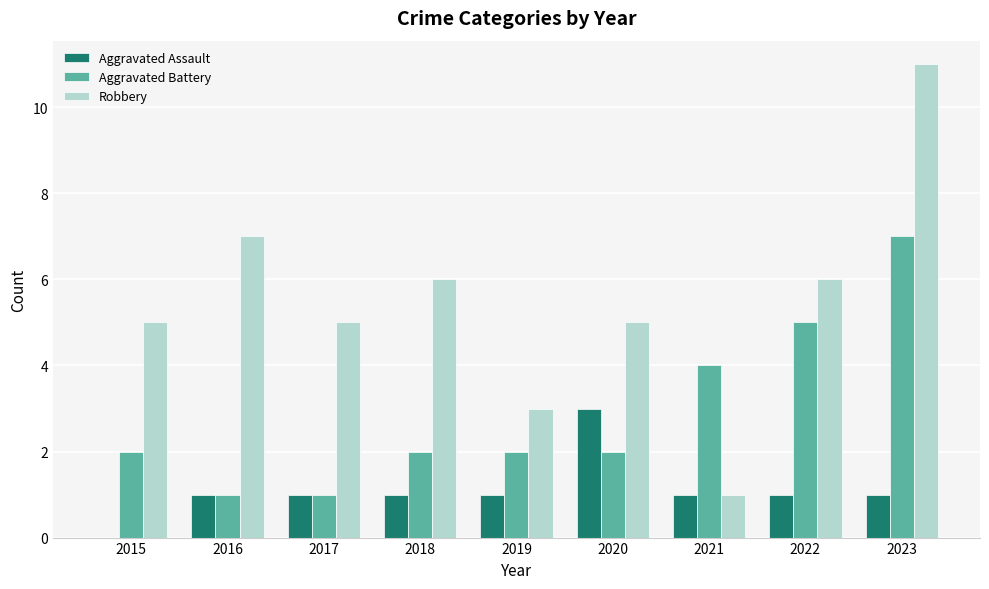

True or false: Aggravated Battery has a value of 2 at 2018.

True